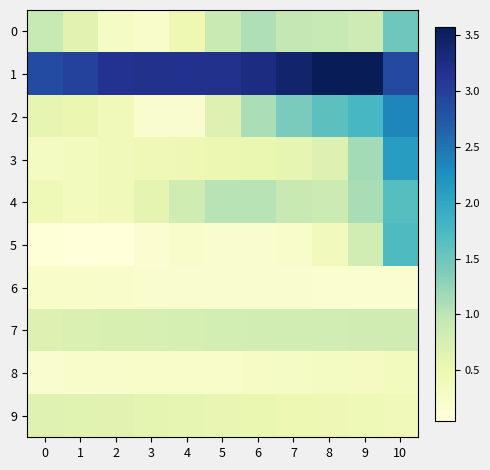

Reading right to left, what are all the values shown in this chart?

0: 10=1.5	9=0.9	8=0.9	7=0.9	6=1.1	5=0.9	4=0.5	3=0.2	2=0.3	1=0.6	0=0.9
1: 10=2.9	9=3.6	8=3.6	7=3.4	6=3.3	5=3.2	4=3.2	3=3.2	2=3.2	1=3.0	0=2.9
2: 10=2.3	9=1.8	8=1.6	7=1.4	6=1.1	5=0.7	4=0.2	3=0.2	2=0.4	1=0.5	0=0.6
3: 10=2.1	9=1.1	8=0.7	7=0.6	6=0.5	5=0.5	4=0.5	3=0.4	2=0.4	1=0.3	0=0.3
4: 10=1.7	9=1.1	8=0.9	7=0.9	6=1.0	5=1.0	4=0.8	3=0.6	2=0.4	1=0.4	0=0.4
5: 10=1.7	9=0.8	8=0.4	7=0.2	6=0.2	5=0.2	4=0.2	3=0.1	2=0.1	1=0.0	0=0.1
6: 10=0.2	9=0.2	8=0.2	7=0.2	6=0.2	5=0.2	4=0.2	3=0.2	2=0.2	1=0.2	0=0.2
7: 10=0.8	9=0.8	8=0.8	7=0.8	6=0.8	5=0.8	4=0.8	3=0.7	2=0.7	1=0.7	0=0.7
8: 10=0.3	9=0.3	8=0.3	7=0.3	6=0.3	5=0.2	4=0.2	3=0.2	2=0.2	1=0.2	0=0.2
9: 10=0.4	9=0.4	8=0.5	7=0.5	6=0.5	5=0.5	4=0.6	3=0.6	2=0.6	1=0.6	0=0.7